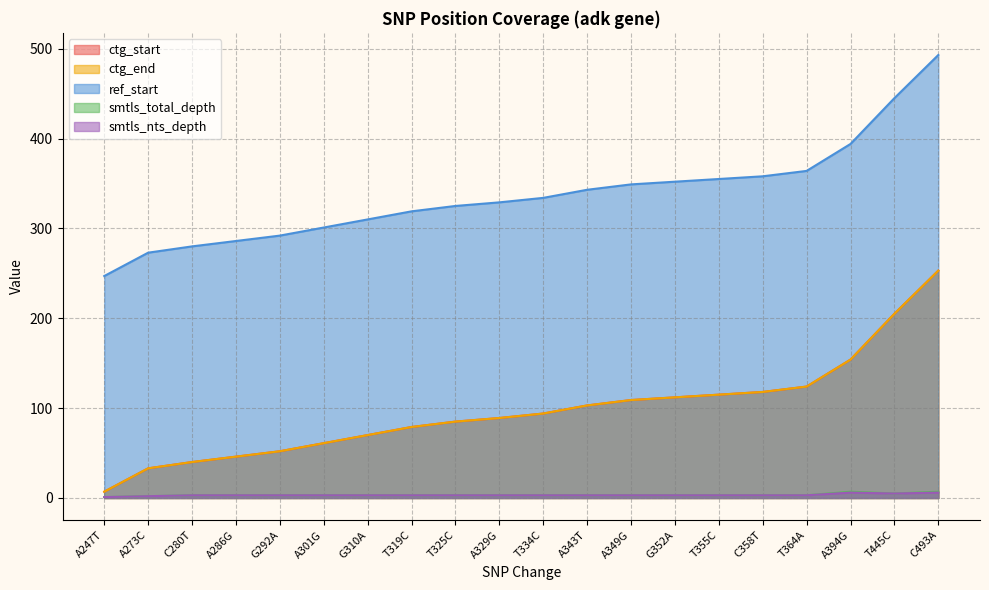

Which category has the lowest value in the smtls_nts_depth series?

A247T